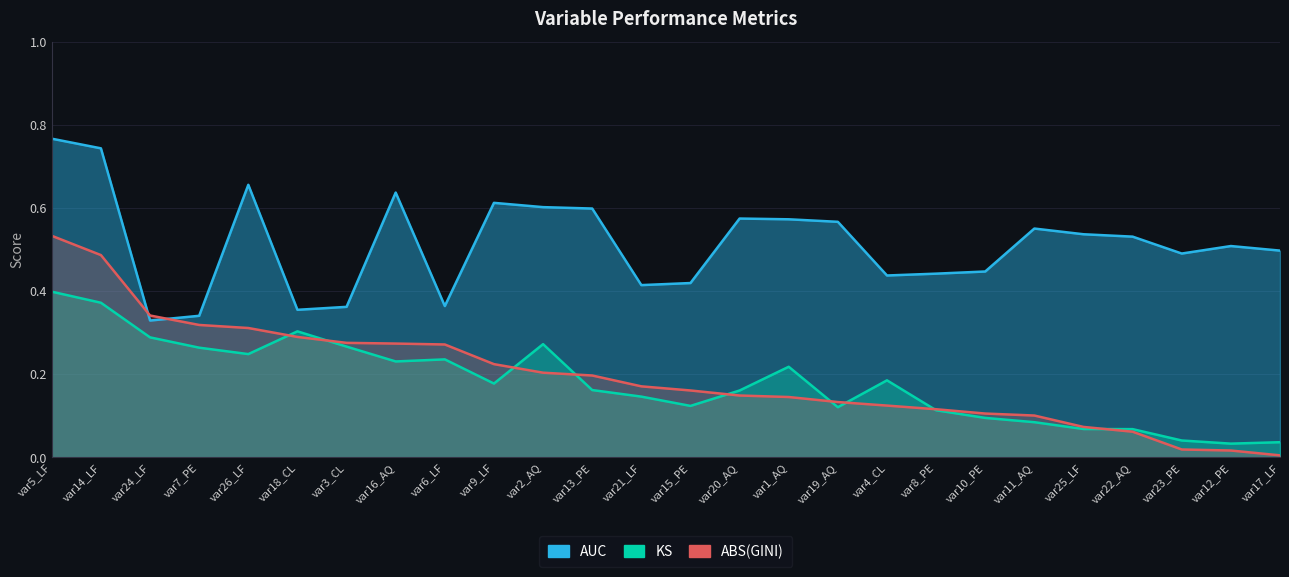

Between var24_LF and var19_AQ, which series saw the biggest shift?

AUC